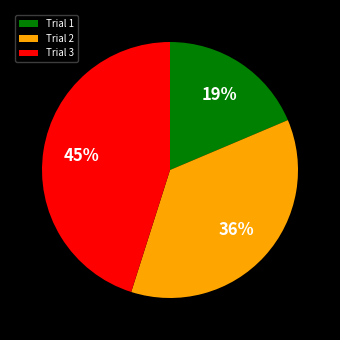

What is the largest slice in the pie chart?

Trial 3